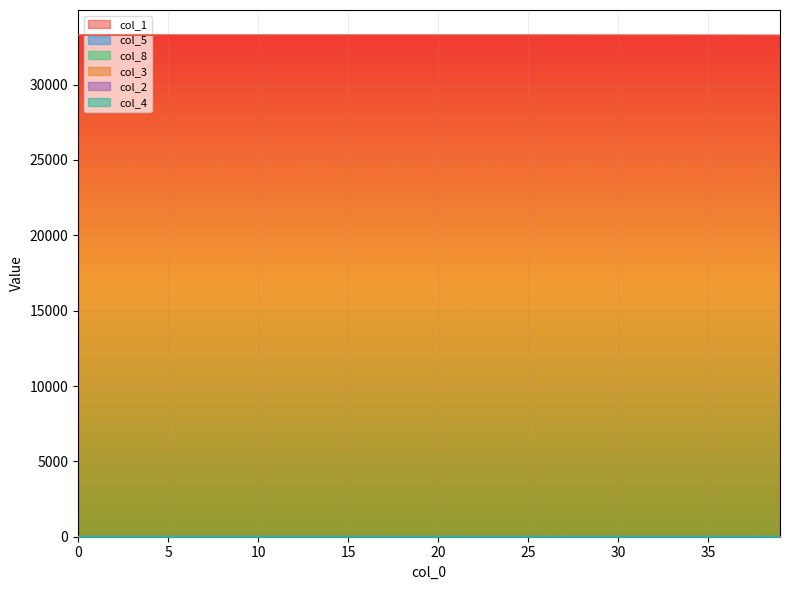

True or false: col_1 has a value of 19432.7 at 6.

False